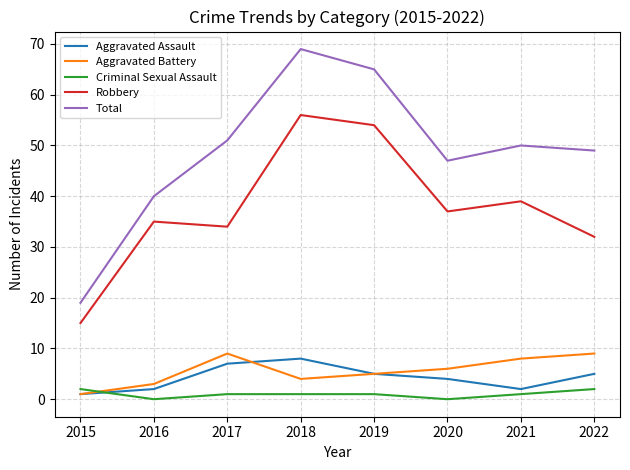

Rank the series at 2022 from highest to lowest value.

Total, Robbery, Aggravated Battery, Aggravated Assault, Criminal Sexual Assault